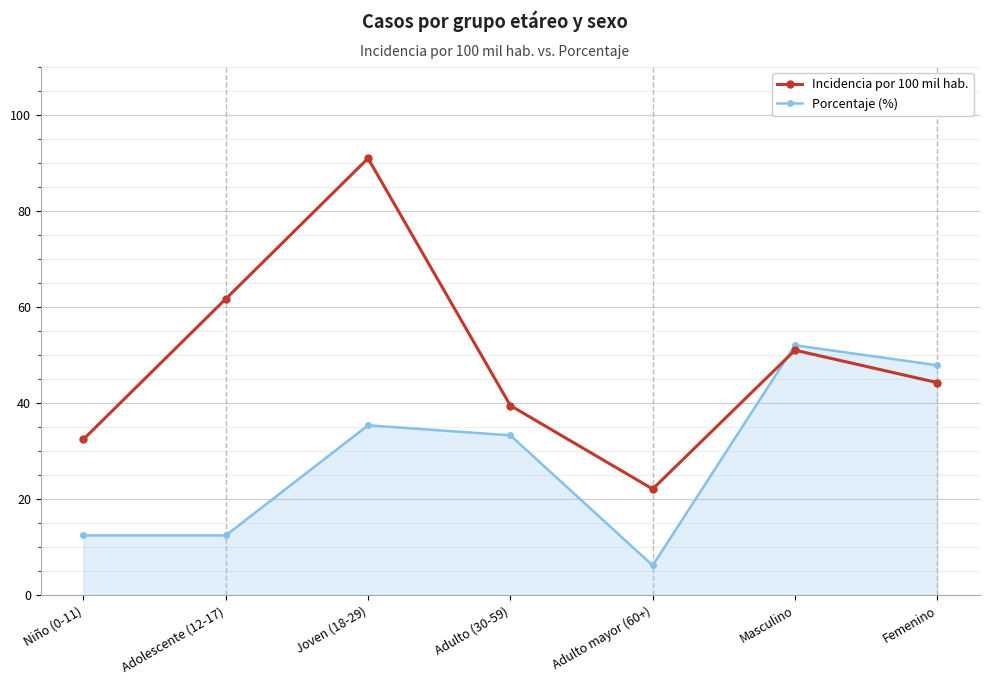

Which category has the highest value in the Porcentaje (%) series?

Masculino